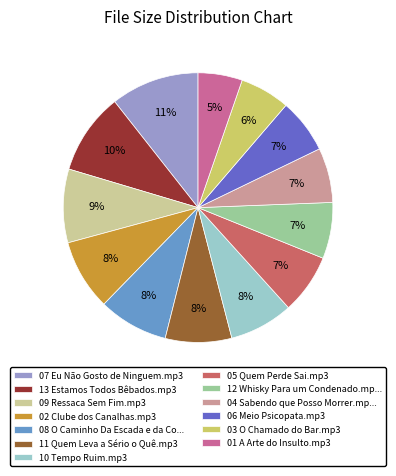

What percentage is the 06 Meio Psicopata.mp3 slice, to the nearest percent?

7%